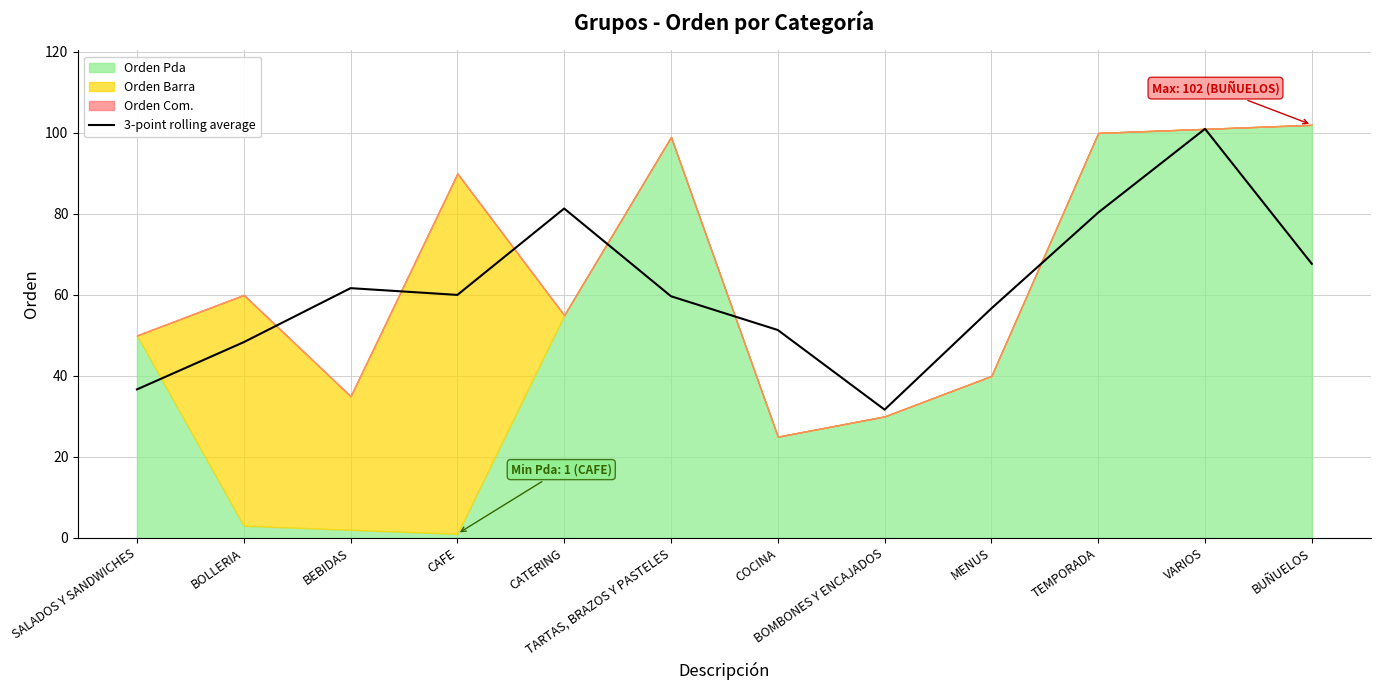

What is the sum of all values?

736.3